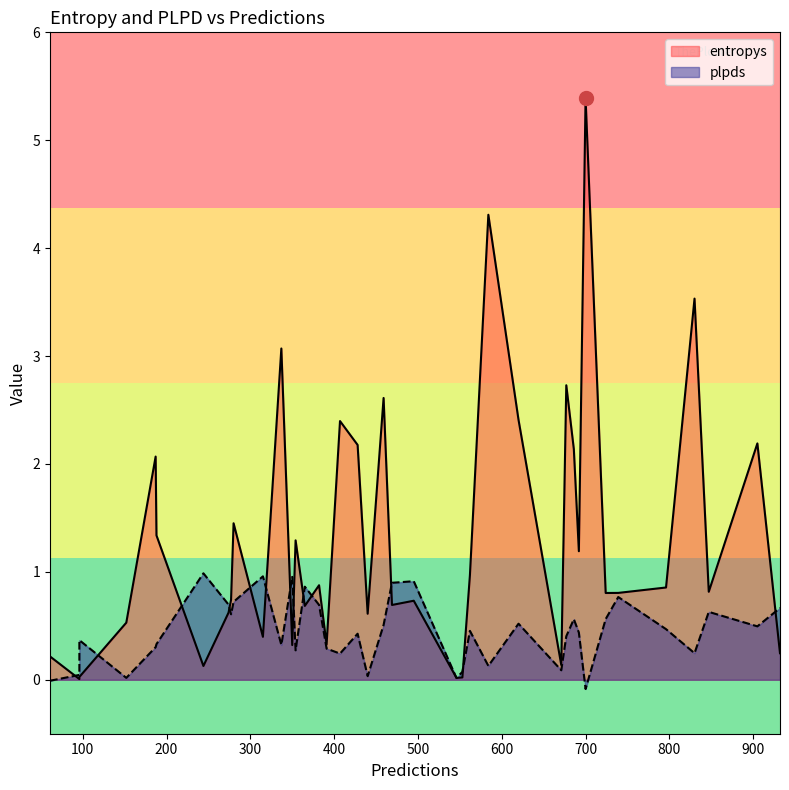

Is the value of entropys at 14 greater than the value of plpds at 31?

No